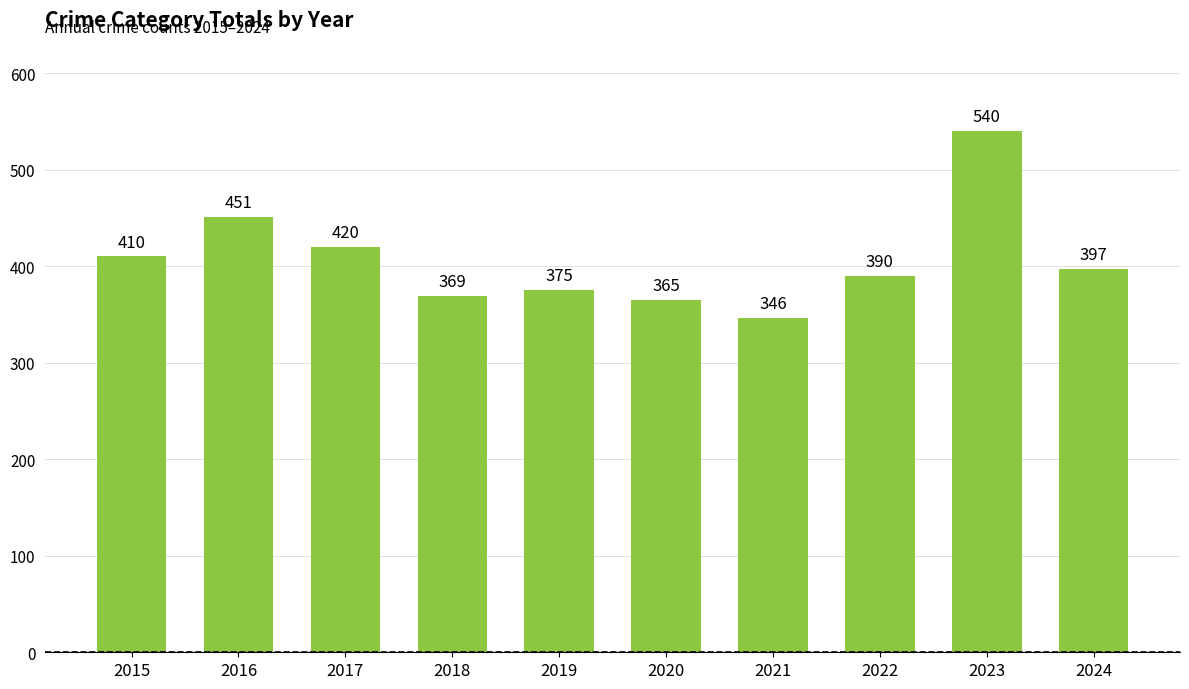

Count the number of categories in the chart.

10